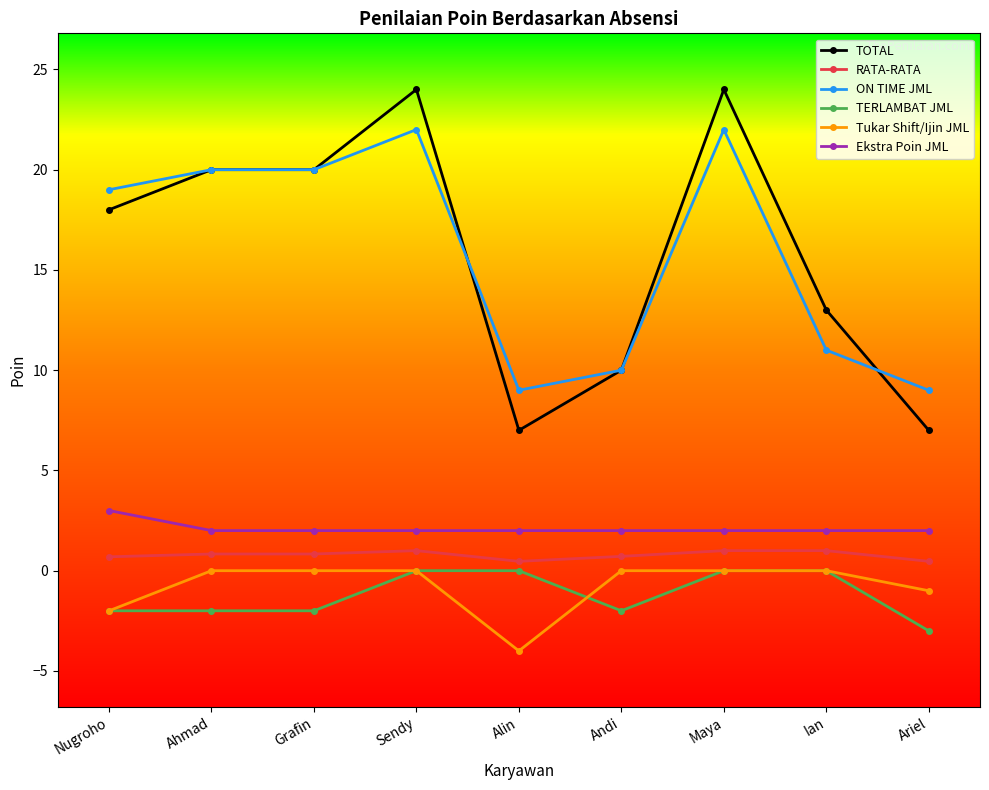

What is the minimum value shown in the chart?

-4.0